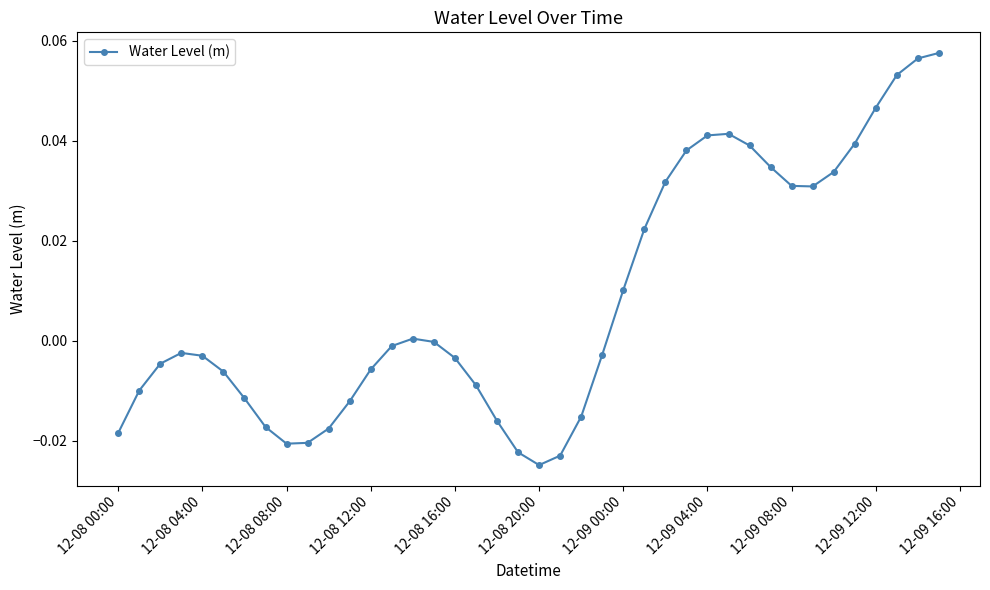

How many points are lower than both their immediate neighbors (excluding endpoints)?

3